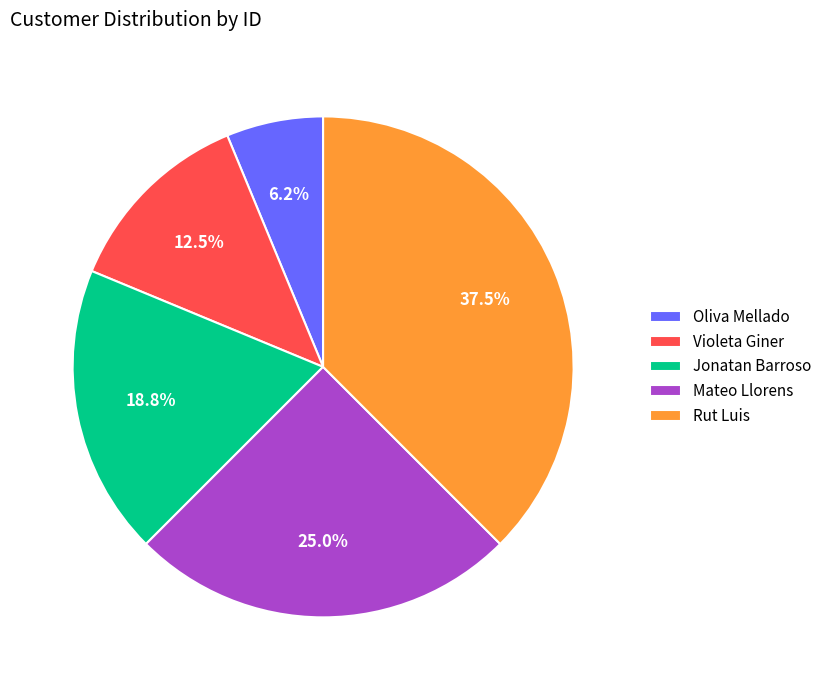

Between Rut Luis and Mateo Llorens, which is larger?

Rut Luis